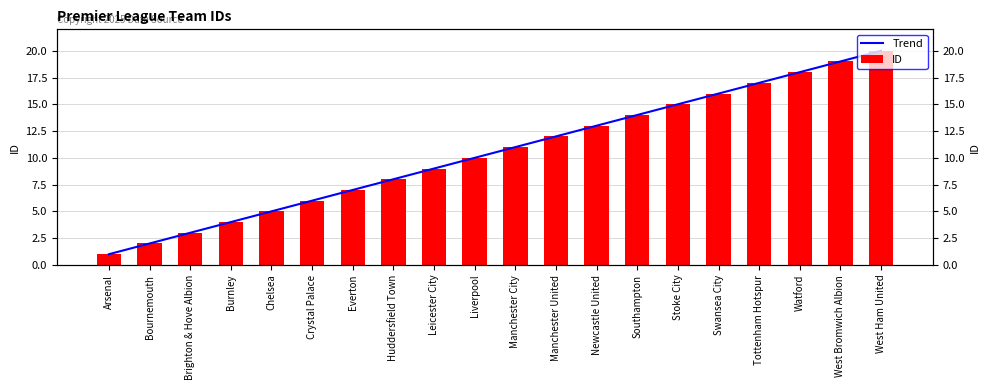

What is the lowest value of the ID series?

1